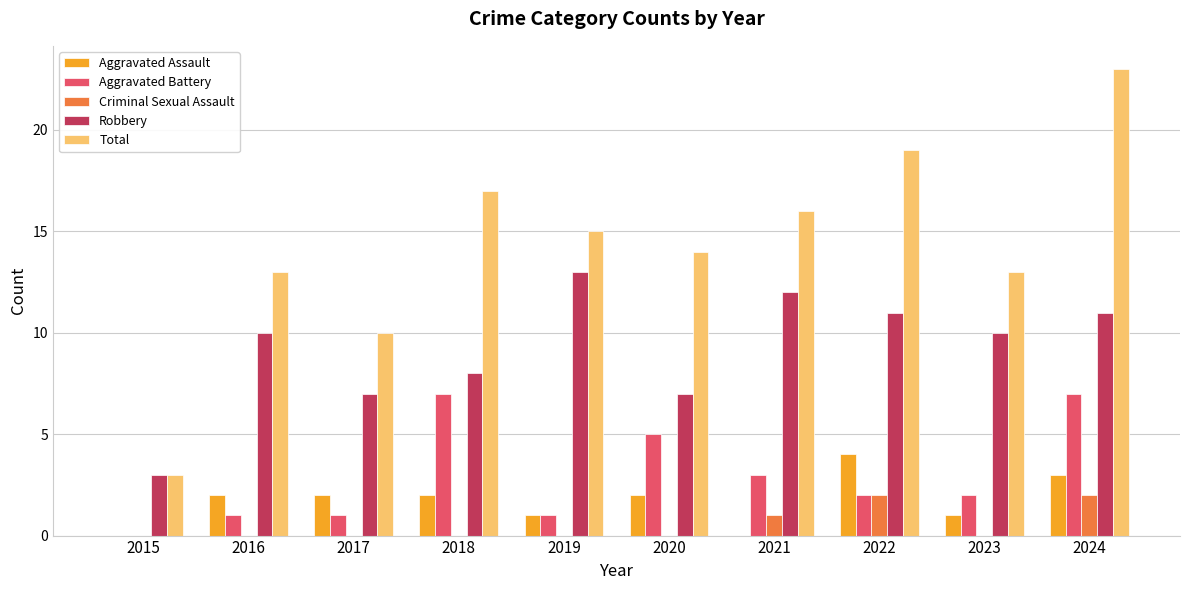

What is the greatest value displayed?

23